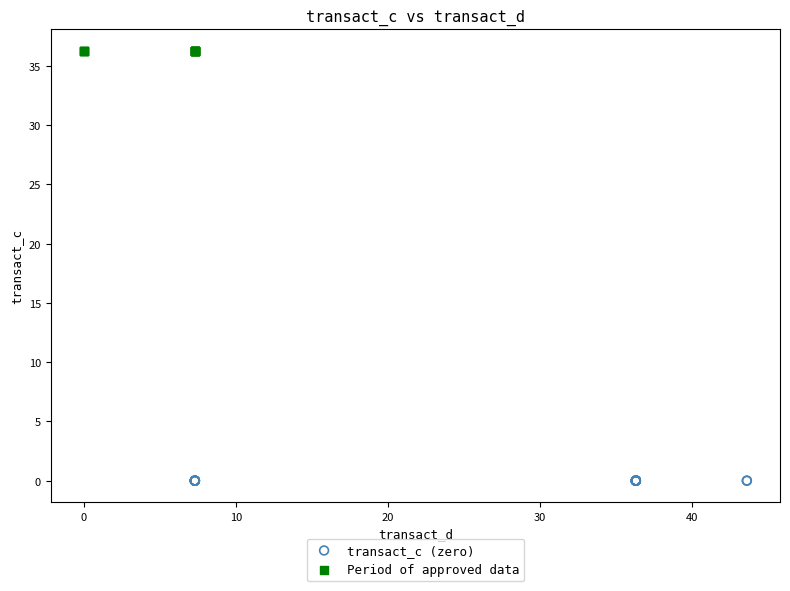

Which series reaches the maximum Y coordinate?

Period of approved data